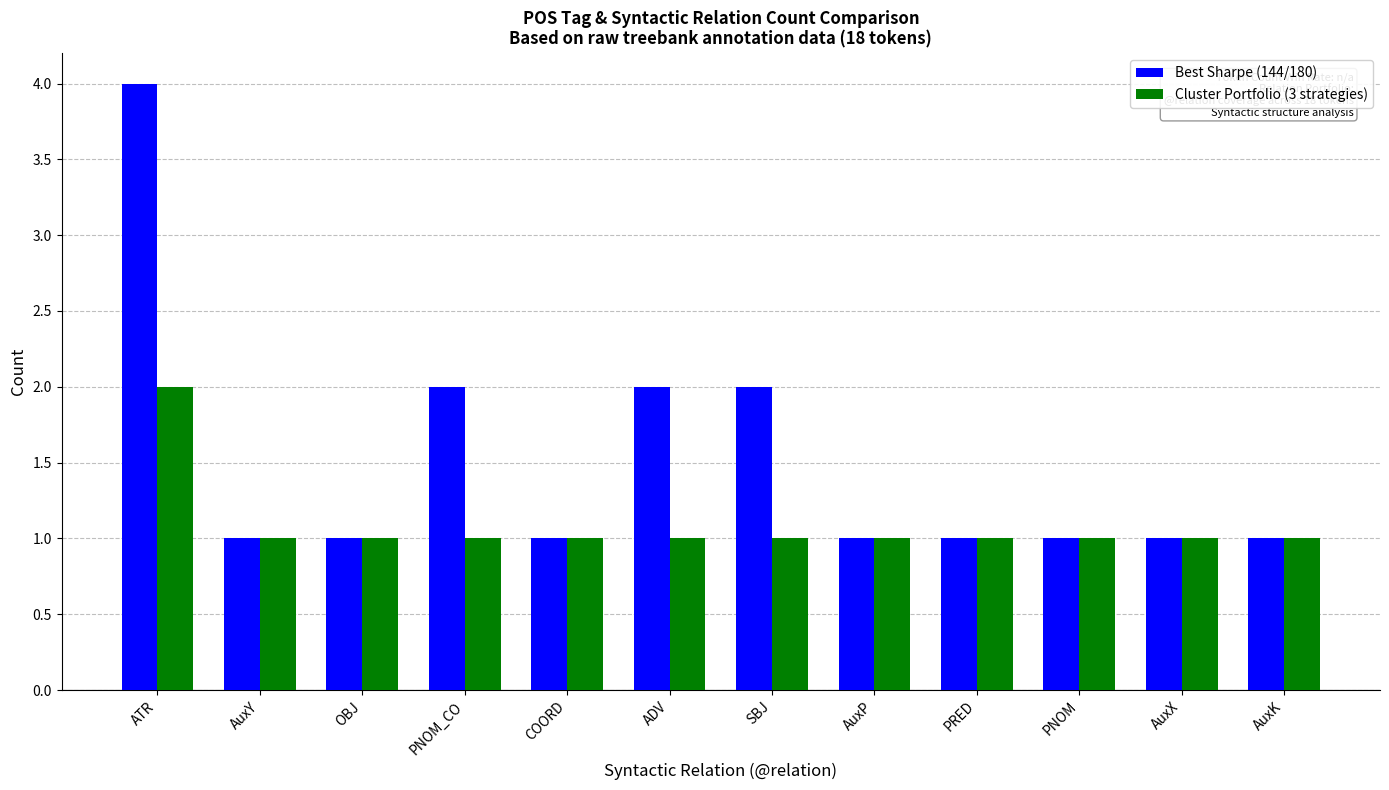

Count the number of categories in the chart.

12